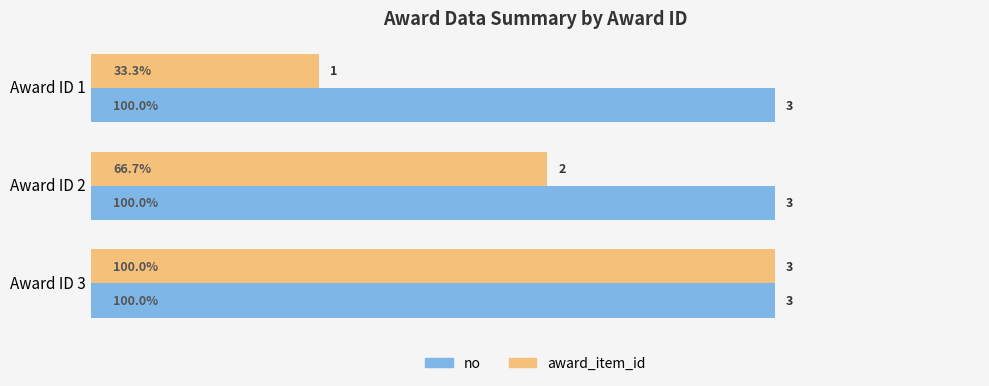

Which series has the widest spread of values?

award_item_id